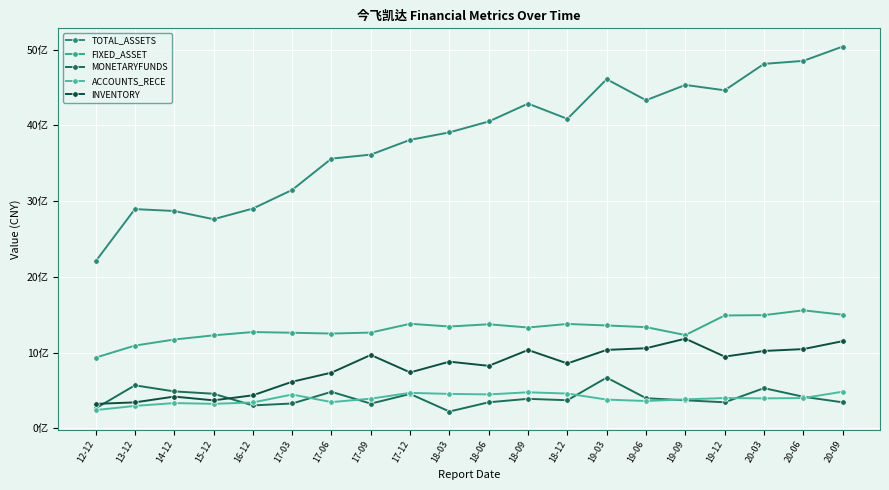

What is the maximum value for MONETARYFUNDS?

671179664.7